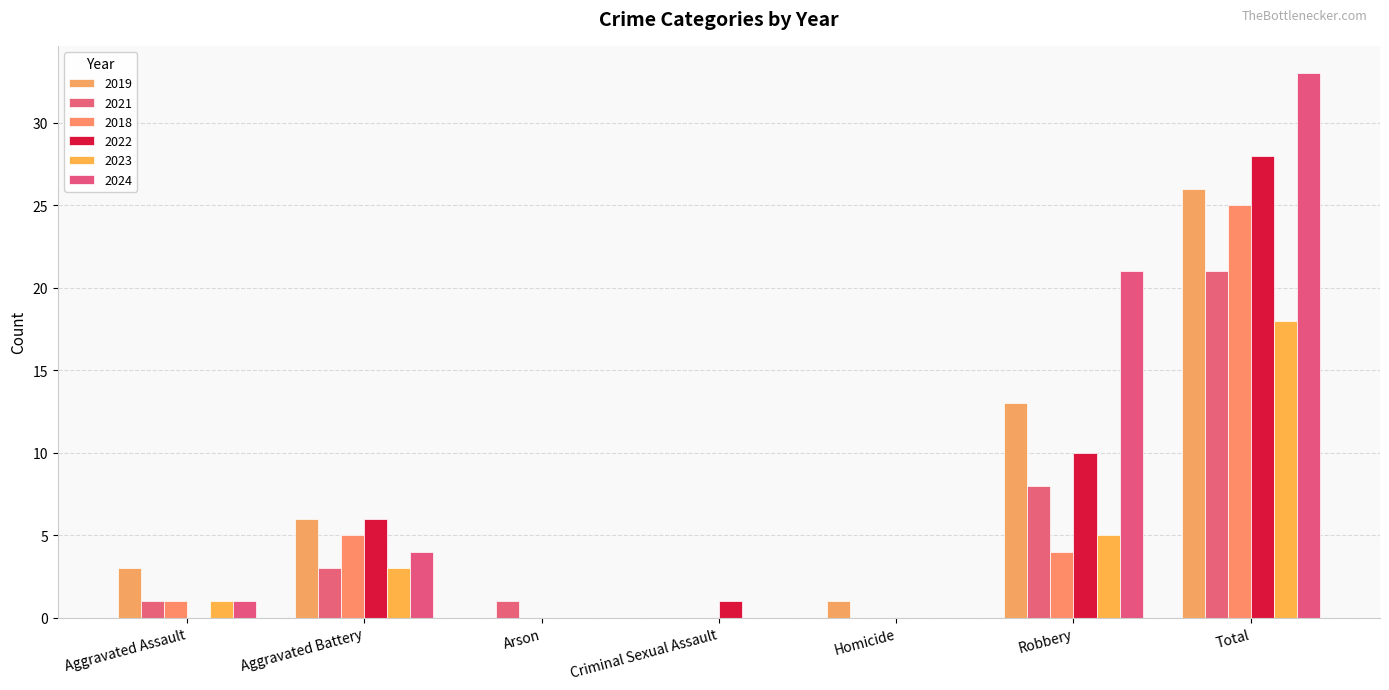

What is the label of the 5th bar from the left?

Homicide